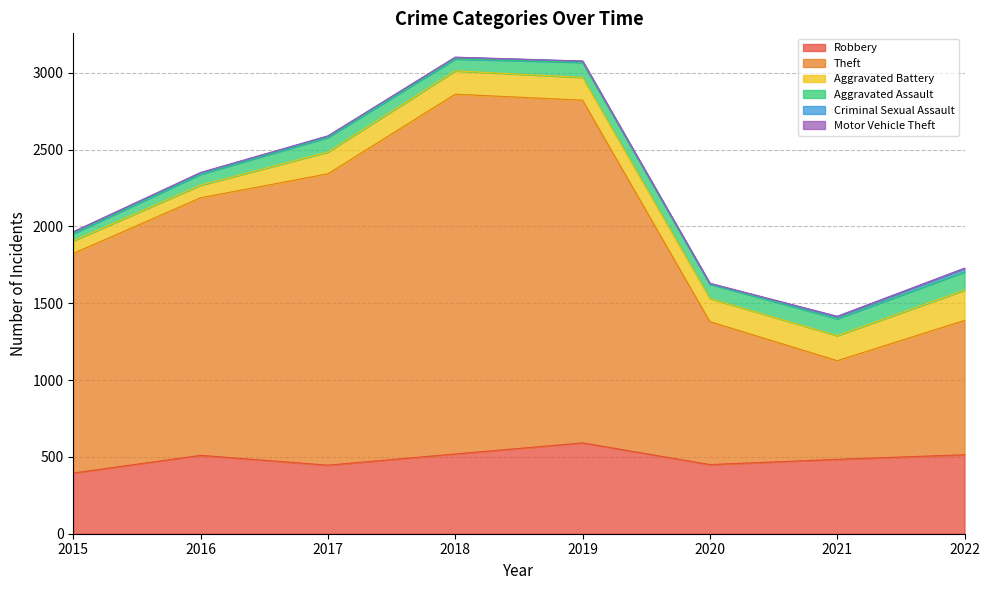

What is the value of the Criminal Sexual Assault point at the 5th from the left?

8